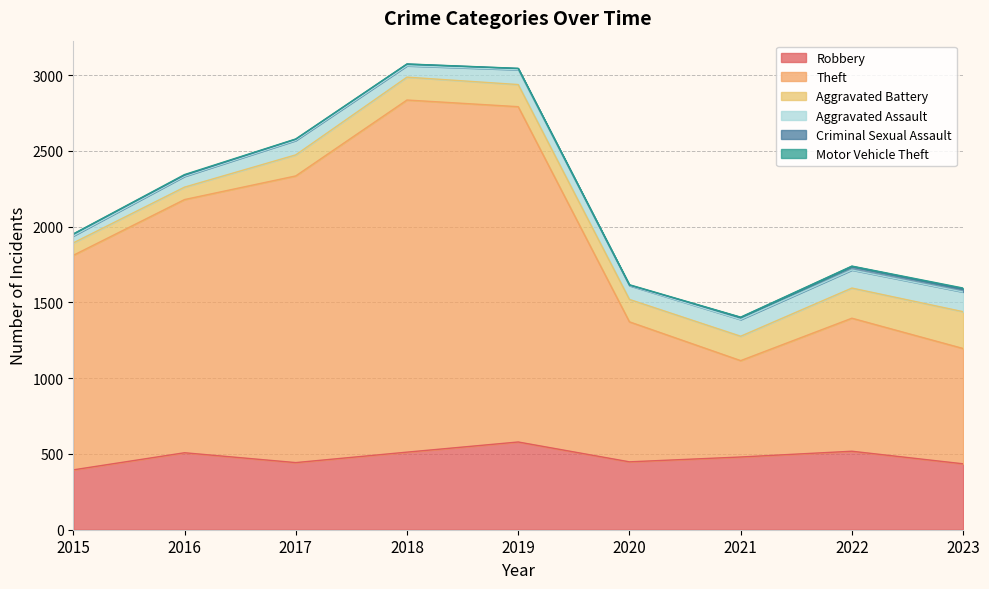

Reading right to left, transcribe all the data shown in this chart.

Robbery: 435	518	480	448	579	512	443	508	395
Theft: 761	878	636	924	2213	2324	1892	1671	1416
Aggravated Battery: 243	199	161	148	146	151	139	82	82
Aggravated Assault: 130	119	110	91	98	75	95	71	46
Criminal Sexual Assault: 20	24	14	3	8	11	8	8	12
Motor Vehicle Theft: 6	2	2	3	1	1	2	4	1